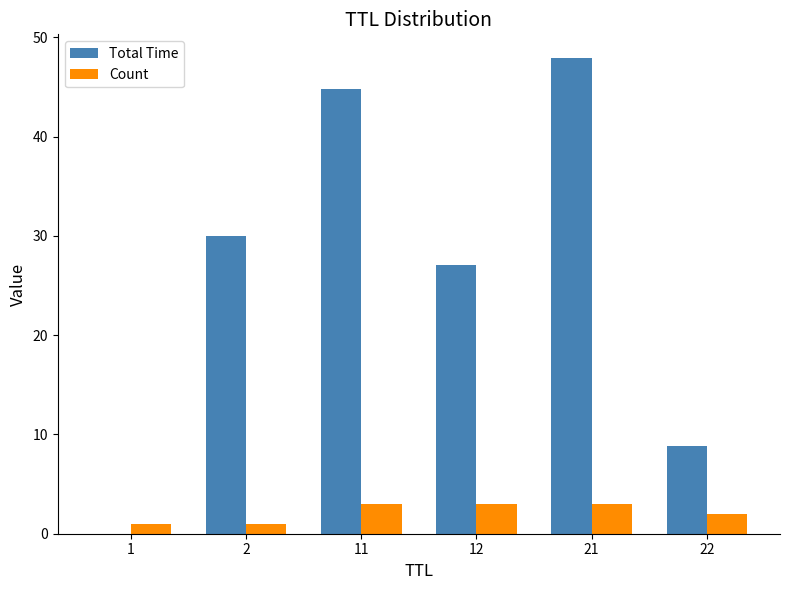

At which category is the sum across all series the highest?

21